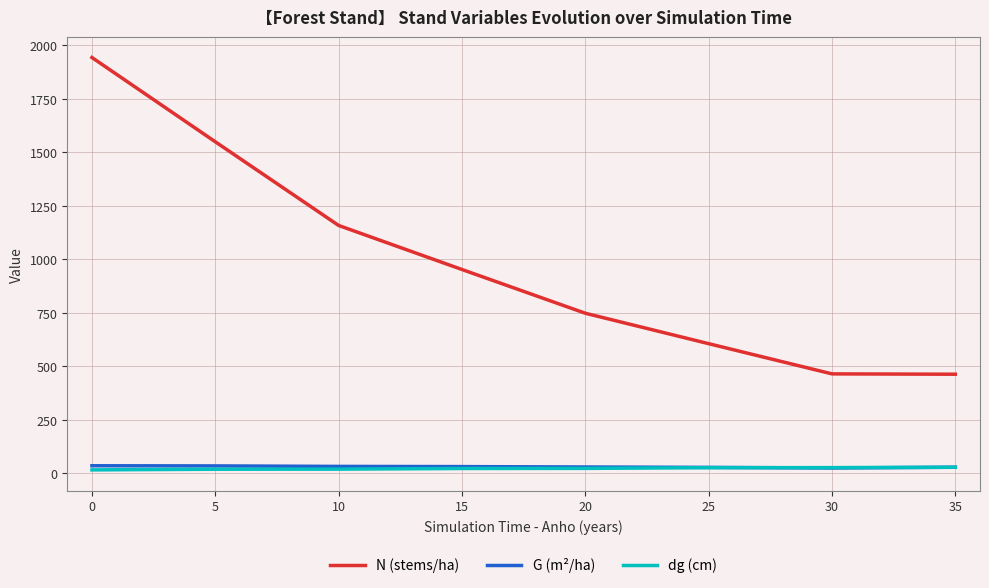

What are all the series names shown in the legend?

N (stems/ha), G (m²/ha), dg (cm)